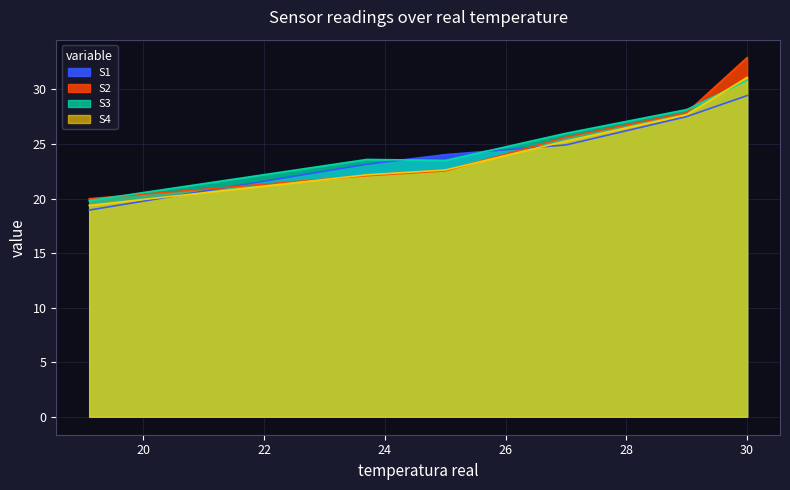

Reading right to left, extract all data points from this chart.

S1: 29.4	27.5	24.9	24.0	23.1	18.9
S2: 32.9	27.9	25.6	22.5	22.1	20.0
S3: 30.8	28.1	26.0	23.5	23.6	19.8
S4: 31.1	27.7	25.3	22.6	22.2	19.4